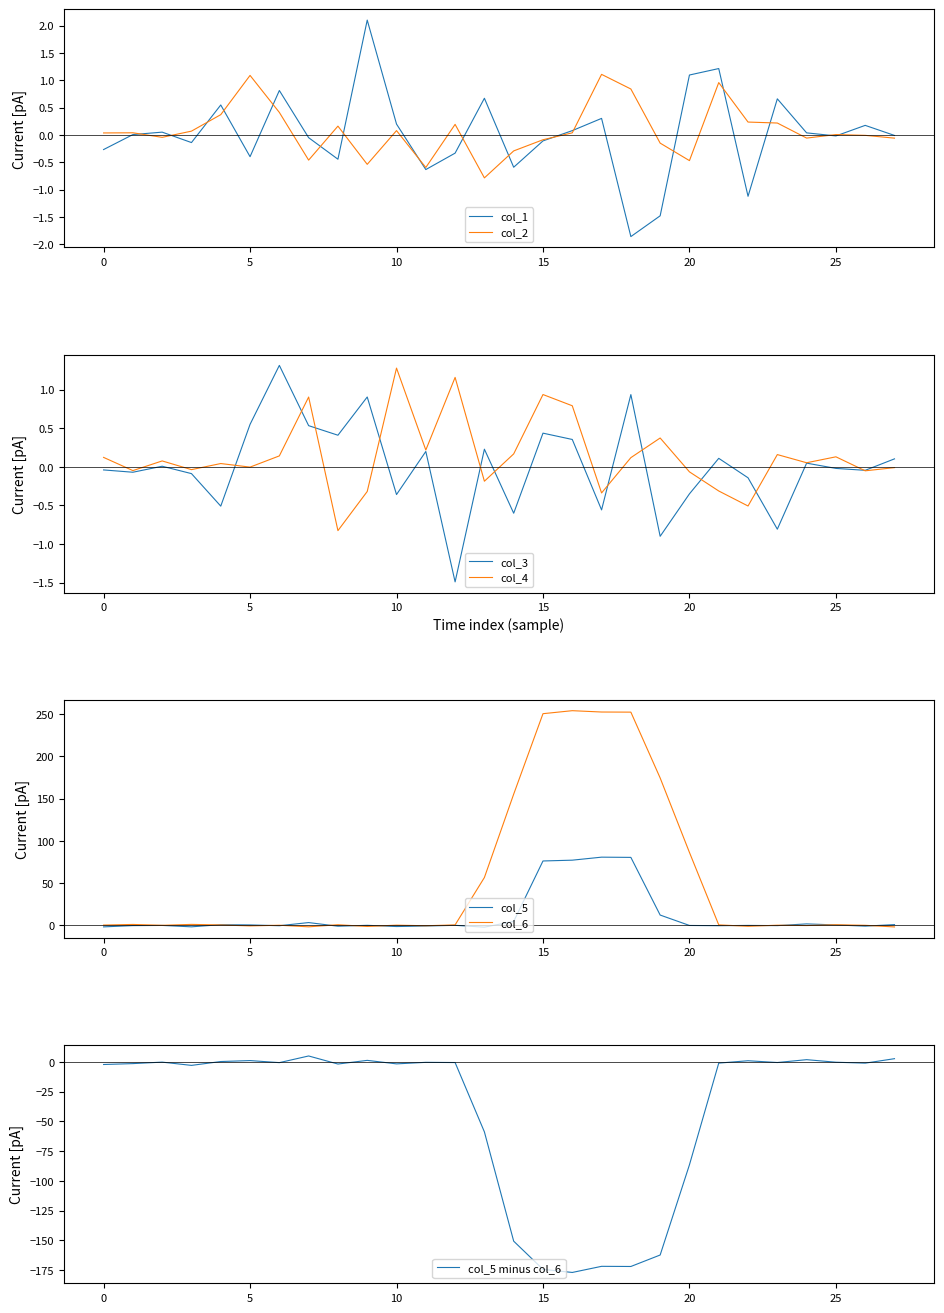

Which has a higher value, 9 or 17?

9